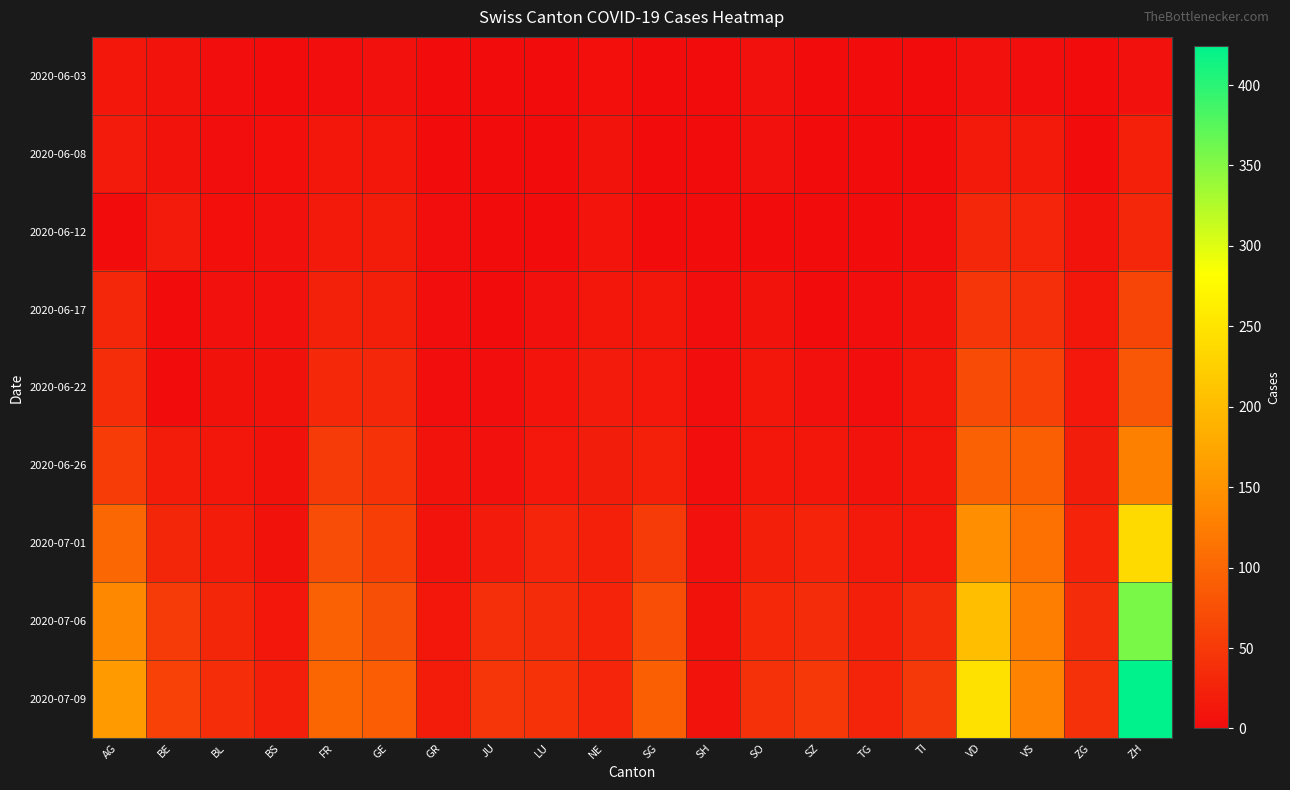

What is the total value across all series at GE?

349